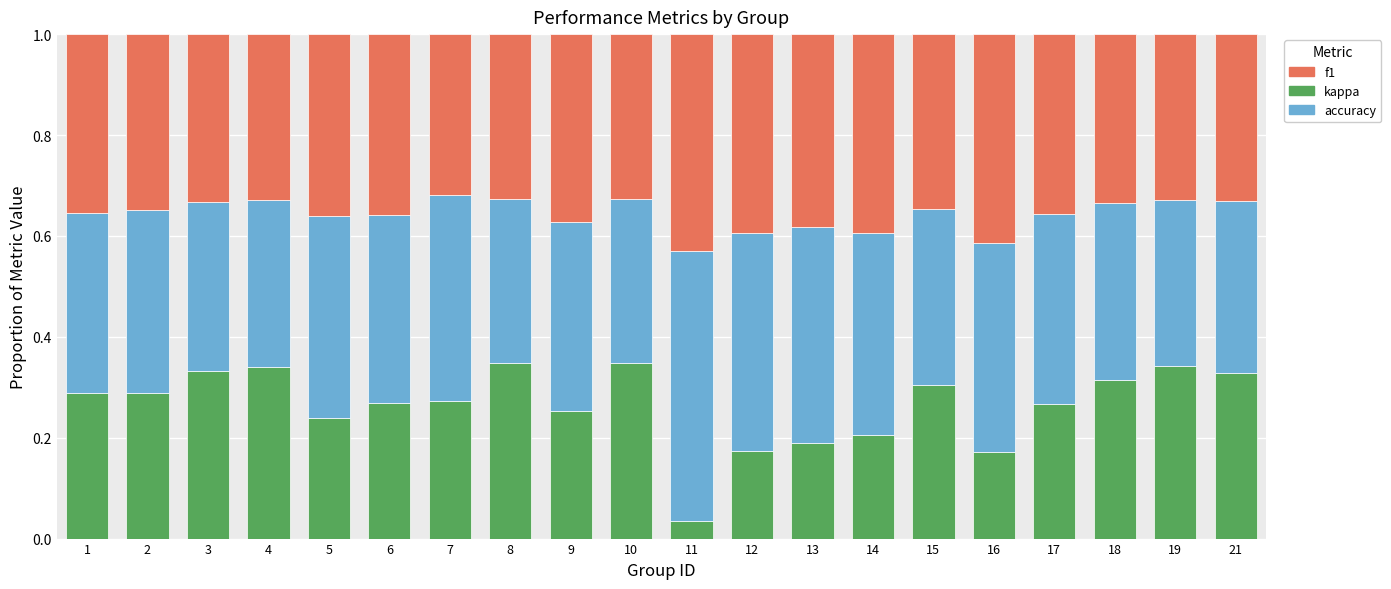

What is the total value across all series at 13?

1.0